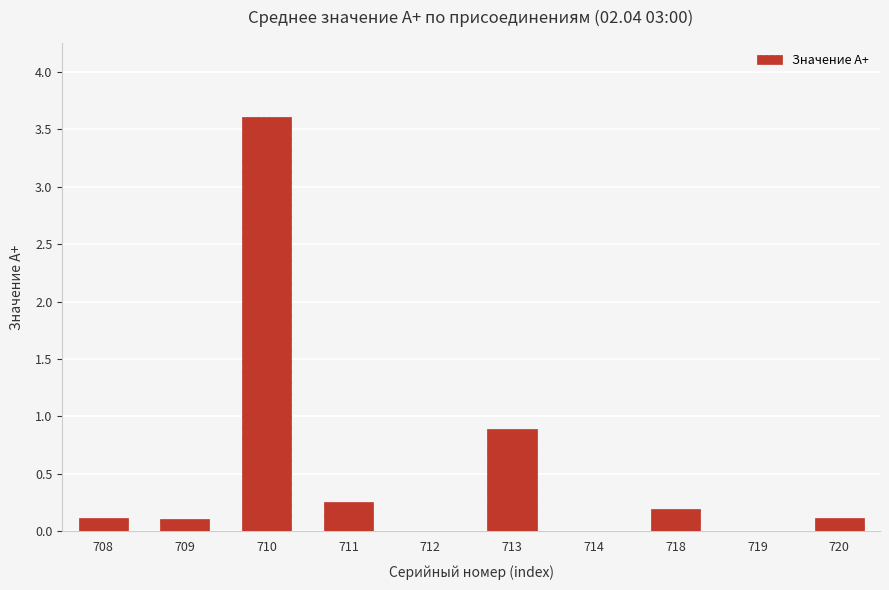

At which label is the value closest to 1?

713